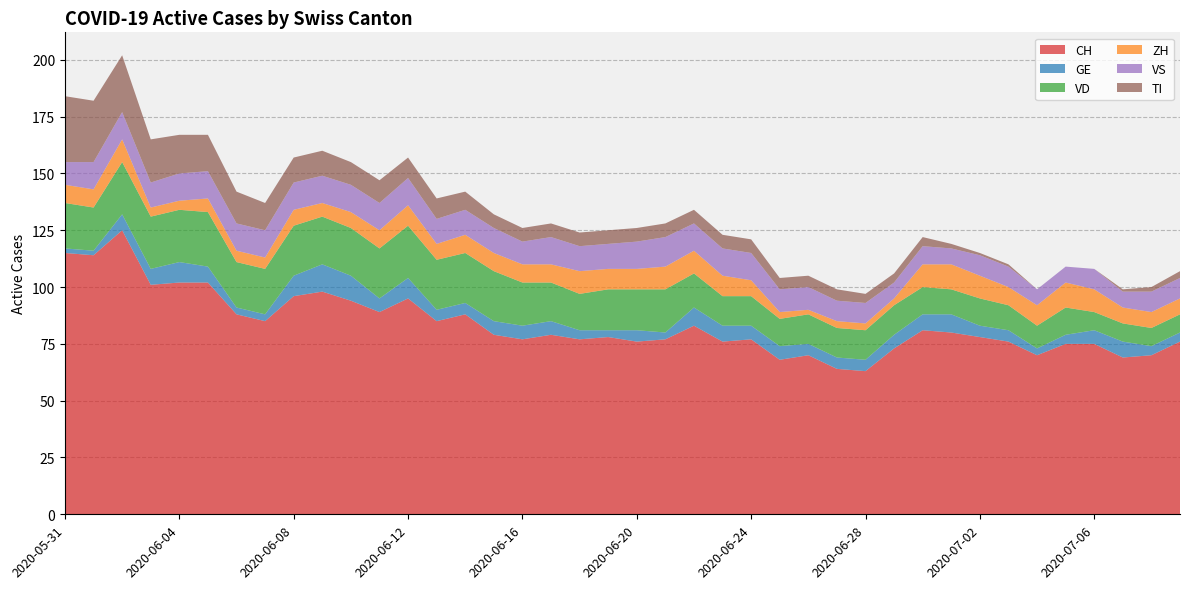

Reading left to right, list all the values displayed in this chart.

CH: 2020-05-31=115	2020-06-01=114	2020-06-02=125	2020-06-03=101	2020-06-04=102	2020-06-05=102	2020-06-06=88	2020-06-07=85	2020-06-08=96	2020-06-09=98	2020-06-10=94	2020-06-11=89	2020-06-12=95	2020-06-13=85	2020-06-14=88	2020-06-15=79	2020-06-16=77	2020-06-17=79	2020-06-18=77	2020-06-19=78	2020-06-20=76	2020-06-21=77	2020-06-22=83	2020-06-23=76	2020-06-24=77	2020-06-25=68	2020-06-26=70	2020-06-27=64	2020-06-28=63	2020-06-29=73	2020-06-30=81	2020-07-01=80	2020-07-02=78	2020-07-03=76	2020-07-04=70	2020-07-05=75	2020-07-06=75	2020-07-07=69	2020-07-08=70	2020-07-09=76
GE: 2020-05-31=2	2020-06-01=2	2020-06-02=7	2020-06-03=7	2020-06-04=9	2020-06-05=7	2020-06-06=3	2020-06-07=3	2020-06-08=9	2020-06-09=12	2020-06-10=11	2020-06-11=6	2020-06-12=9	2020-06-13=5	2020-06-14=5	2020-06-15=6	2020-06-16=6	2020-06-17=6	2020-06-18=4	2020-06-19=3	2020-06-20=5	2020-06-21=3	2020-06-22=8	2020-06-23=7	2020-06-24=6	2020-06-25=6	2020-06-26=5	2020-06-27=5	2020-06-28=5	2020-06-29=6	2020-06-30=7	2020-07-01=8	2020-07-02=5	2020-07-03=5	2020-07-04=3	2020-07-05=4	2020-07-06=6	2020-07-07=7	2020-07-08=4	2020-07-09=4
VD: 2020-05-31=20	2020-06-01=19	2020-06-02=23	2020-06-03=23	2020-06-04=23	2020-06-05=24	2020-06-06=20	2020-06-07=20	2020-06-08=22	2020-06-09=21	2020-06-10=21	2020-06-11=22	2020-06-12=23	2020-06-13=22	2020-06-14=22	2020-06-15=22	2020-06-16=19	2020-06-17=17	2020-06-18=16	2020-06-19=18	2020-06-20=18	2020-06-21=19	2020-06-22=15	2020-06-23=13	2020-06-24=13	2020-06-25=12	2020-06-26=13	2020-06-27=13	2020-06-28=13	2020-06-29=13	2020-06-30=12	2020-07-01=11	2020-07-02=12	2020-07-03=11	2020-07-04=10	2020-07-05=12	2020-07-06=8	2020-07-07=8	2020-07-08=8	2020-07-09=8
ZH: 2020-05-31=8	2020-06-01=8	2020-06-02=10	2020-06-03=4	2020-06-04=4	2020-06-05=6	2020-06-06=5	2020-06-07=5	2020-06-08=7	2020-06-09=6	2020-06-10=7	2020-06-11=8	2020-06-12=9	2020-06-13=7	2020-06-14=8	2020-06-15=8	2020-06-16=8	2020-06-17=8	2020-06-18=10	2020-06-19=9	2020-06-20=9	2020-06-21=10	2020-06-22=10	2020-06-23=9	2020-06-24=7	2020-06-25=3	2020-06-26=2	2020-06-27=3	2020-06-28=3	2020-06-29=3	2020-06-30=10	2020-07-01=11	2020-07-02=10	2020-07-03=8	2020-07-04=9	2020-07-05=11	2020-07-06=10	2020-07-07=7	2020-07-08=7	2020-07-09=7
VS: 2020-05-31=10	2020-06-01=12	2020-06-02=12	2020-06-03=11	2020-06-04=12	2020-06-05=12	2020-06-06=12	2020-06-07=12	2020-06-08=12	2020-06-09=12	2020-06-10=12	2020-06-11=12	2020-06-12=12	2020-06-13=11	2020-06-14=11	2020-06-15=11	2020-06-16=10	2020-06-17=12	2020-06-18=11	2020-06-19=11	2020-06-20=12	2020-06-21=13	2020-06-22=12	2020-06-23=12	2020-06-24=12	2020-06-25=10	2020-06-26=10	2020-06-27=9	2020-06-28=9	2020-06-29=7	2020-06-30=8	2020-07-01=7	2020-07-02=9	2020-07-03=9	2020-07-04=7	2020-07-05=7	2020-07-06=9	2020-07-07=7	2020-07-08=9	2020-07-09=9
TI: 2020-05-31=29	2020-06-01=27	2020-06-02=25	2020-06-03=19	2020-06-04=17	2020-06-05=16	2020-06-06=14	2020-06-07=12	2020-06-08=11	2020-06-09=11	2020-06-10=10	2020-06-11=10	2020-06-12=9	2020-06-13=9	2020-06-14=8	2020-06-15=6	2020-06-16=6	2020-06-17=6	2020-06-18=6	2020-06-19=6	2020-06-20=6	2020-06-21=6	2020-06-22=6	2020-06-23=6	2020-06-24=6	2020-06-25=5	2020-06-26=5	2020-06-27=5	2020-06-28=4	2020-06-29=4	2020-06-30=4	2020-07-01=2	2020-07-02=1	2020-07-03=1	2020-07-04=0	2020-07-05=0	2020-07-06=0	2020-07-07=1	2020-07-08=2	2020-07-09=3